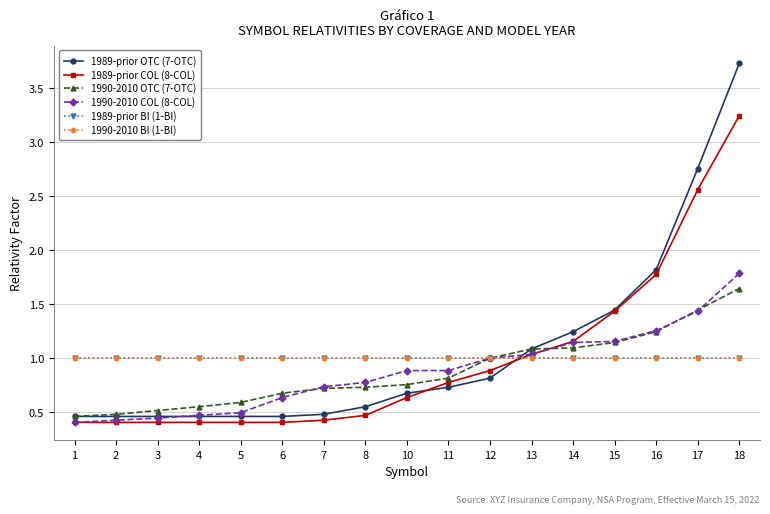

Is this an area chart (filled region under the line)?

No